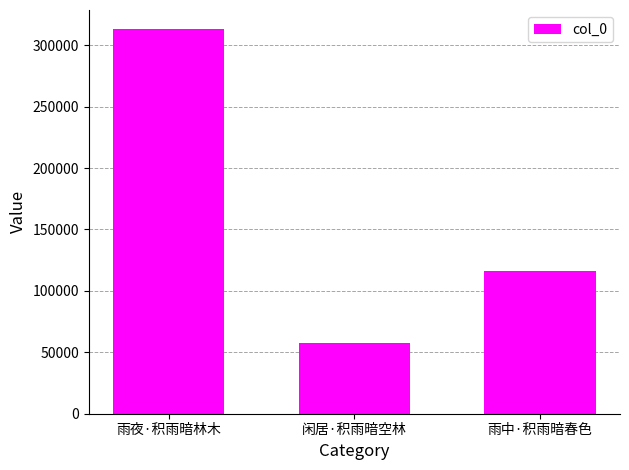

How many values are below 116150?

1